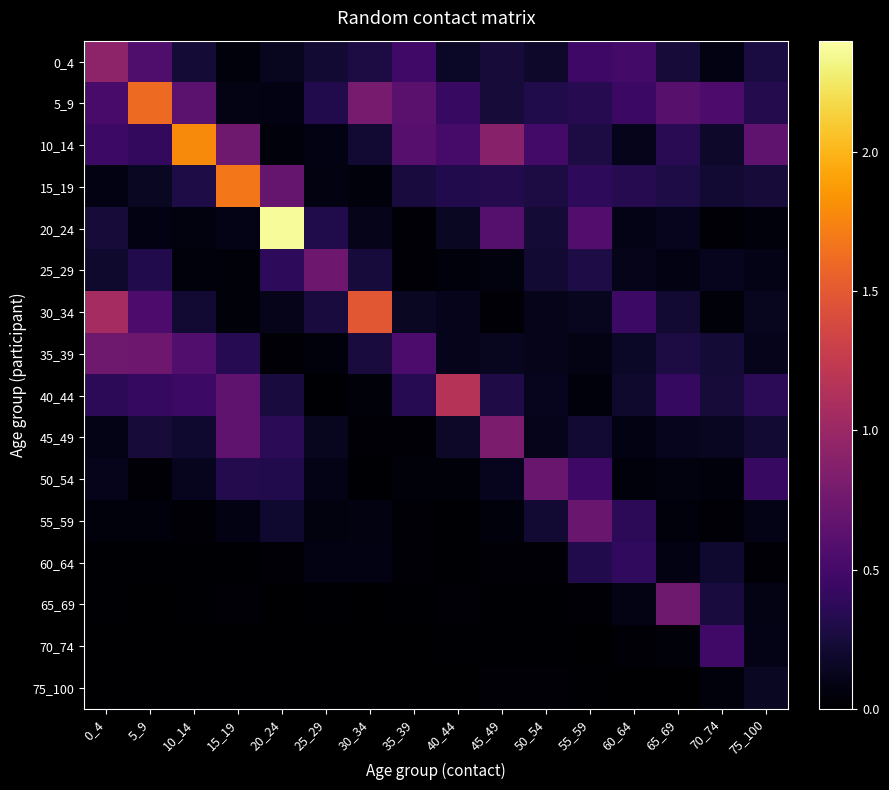

Reading left to right, what are all the values shown in this chart?

0_4: 0_4=0.9	5_9=0.6	10_14=0.2	15_19=0.1	20_24=0.1	25_29=0.2	30_34=0.3	35_39=0.5	40_44=0.2	45_49=0.2	50_54=0.2	55_59=0.5	60_64=0.5	65_69=0.2	70_74=0.1	75_100=0.3
5_9: 0_4=0.5	5_9=1.6	10_14=0.6	15_19=0.1	20_24=0.1	25_29=0.3	30_34=0.8	35_39=0.6	40_44=0.4	45_49=0.2	50_54=0.3	55_59=0.3	60_64=0.4	65_69=0.6	70_74=0.5	75_100=0.3
10_14: 0_4=0.5	5_9=0.4	10_14=1.8	15_19=0.7	20_24=0.0	25_29=0.1	30_34=0.2	35_39=0.6	40_44=0.5	45_49=0.9	50_54=0.5	55_59=0.3	60_64=0.1	65_69=0.3	70_74=0.2	75_100=0.7
15_19: 0_4=0.1	5_9=0.2	10_14=0.3	15_19=1.7	20_24=0.7	25_29=0.1	30_34=0.1	35_39=0.3	40_44=0.3	45_49=0.3	50_54=0.3	55_59=0.4	60_64=0.3	65_69=0.3	70_74=0.2	75_100=0.2
20_24: 0_4=0.2	5_9=0.1	10_14=0.1	15_19=0.1	20_24=2.4	25_29=0.3	30_34=0.1	35_39=0.0	40_44=0.2	45_49=0.6	50_54=0.2	55_59=0.6	60_64=0.1	65_69=0.1	70_74=0.0	75_100=0.1
25_29: 0_4=0.2	5_9=0.3	10_14=0.1	15_19=0.0	20_24=0.4	25_29=0.7	30_34=0.2	35_39=0.0	40_44=0.1	45_49=0.1	50_54=0.2	55_59=0.3	60_64=0.1	65_69=0.1	70_74=0.1	75_100=0.1
30_34: 0_4=1.1	5_9=0.5	10_14=0.2	15_19=0.0	20_24=0.1	25_29=0.3	30_34=1.5	35_39=0.2	40_44=0.1	45_49=0.0	50_54=0.1	55_59=0.1	60_64=0.5	65_69=0.2	70_74=0.0	75_100=0.1
35_39: 0_4=0.7	5_9=0.7	10_14=0.6	15_19=0.3	20_24=0.0	25_29=0.0	30_34=0.3	35_39=0.5	40_44=0.1	45_49=0.1	50_54=0.1	55_59=0.1	60_64=0.2	65_69=0.3	70_74=0.2	75_100=0.1
40_44: 0_4=0.4	5_9=0.4	10_14=0.5	15_19=0.6	20_24=0.3	25_29=0.0	30_34=0.0	35_39=0.3	40_44=1.2	45_49=0.3	50_54=0.1	55_59=0.1	60_64=0.2	65_69=0.4	70_74=0.2	75_100=0.4
45_49: 0_4=0.1	5_9=0.2	10_14=0.2	15_19=0.7	20_24=0.4	25_29=0.1	30_34=0.0	35_39=0.0	40_44=0.2	45_49=0.8	50_54=0.1	55_59=0.2	60_64=0.1	65_69=0.1	70_74=0.1	75_100=0.2
50_54: 0_4=0.1	5_9=0.0	10_14=0.1	15_19=0.3	20_24=0.3	25_29=0.1	30_34=0.0	35_39=0.0	40_44=0.0	45_49=0.1	50_54=0.7	55_59=0.5	60_64=0.1	65_69=0.1	70_74=0.1	75_100=0.4
55_59: 0_4=0.1	5_9=0.0	10_14=0.0	15_19=0.1	20_24=0.2	25_29=0.1	30_34=0.1	35_39=0.0	40_44=0.0	45_49=0.1	50_54=0.2	55_59=0.7	60_64=0.4	65_69=0.1	70_74=0.0	75_100=0.1
60_64: 0_4=0.0	5_9=0.0	10_14=0.0	15_19=0.0	20_24=0.0	25_29=0.1	30_34=0.1	35_39=0.0	40_44=0.0	45_49=0.0	50_54=0.0	55_59=0.3	60_64=0.4	65_69=0.1	70_74=0.2	75_100=0.0
65_69: 0_4=0.0	5_9=0.0	10_14=0.0	15_19=0.0	20_24=0.0	25_29=0.0	30_34=0.0	35_39=0.0	40_44=0.0	45_49=0.0	50_54=0.0	55_59=0.0	60_64=0.1	65_69=0.7	70_74=0.3	75_100=0.1
70_74: 0_4=0.0	5_9=0.0	10_14=0.0	15_19=0.0	20_24=0.0	25_29=0.0	30_34=0.0	35_39=0.0	40_44=0.0	45_49=0.0	50_54=0.0	55_59=0.0	60_64=0.0	65_69=0.0	70_74=0.5	75_100=0.1
75_100: 0_4=0.0	5_9=0.0	10_14=0.0	15_19=0.0	20_24=0.0	25_29=0.0	30_34=0.0	35_39=0.0	40_44=0.0	45_49=0.0	50_54=0.0	55_59=0.0	60_64=0.0	65_69=0.0	70_74=0.1	75_100=0.2